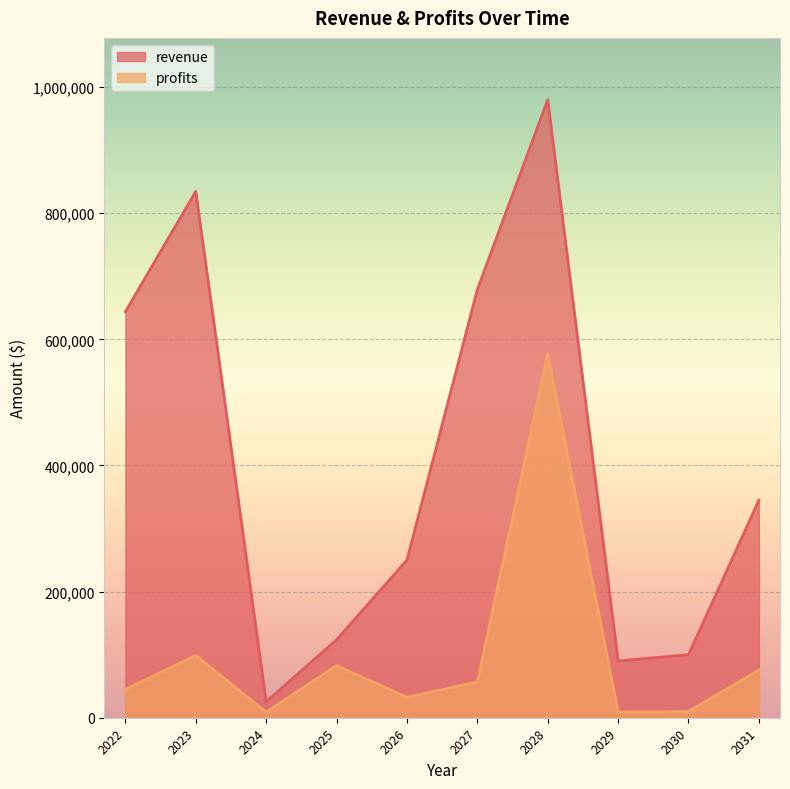

Rank the series by their average value, from highest to lowest.

revenue, profits